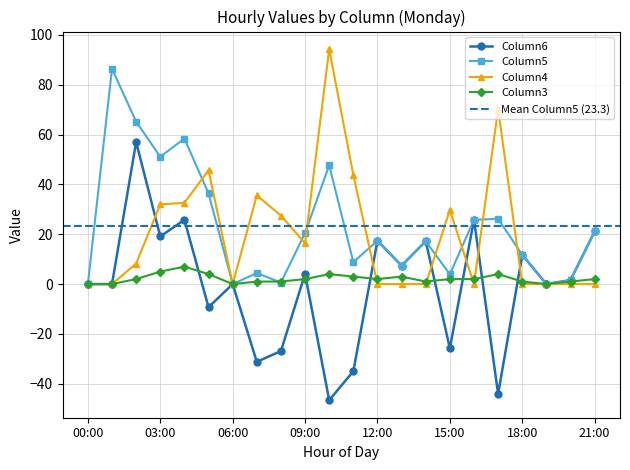

At how many categories does at least one series exceed 22?

12